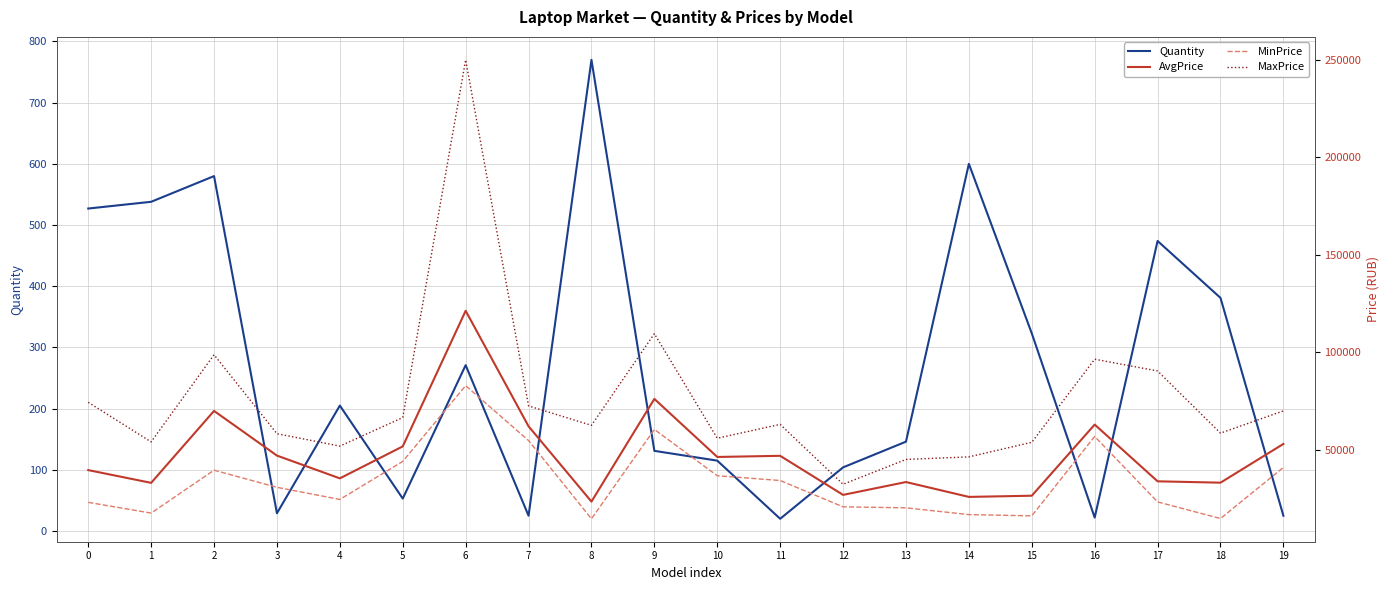

In Quantity, how many points are lower than both neighbors (excluding endpoints)?

5